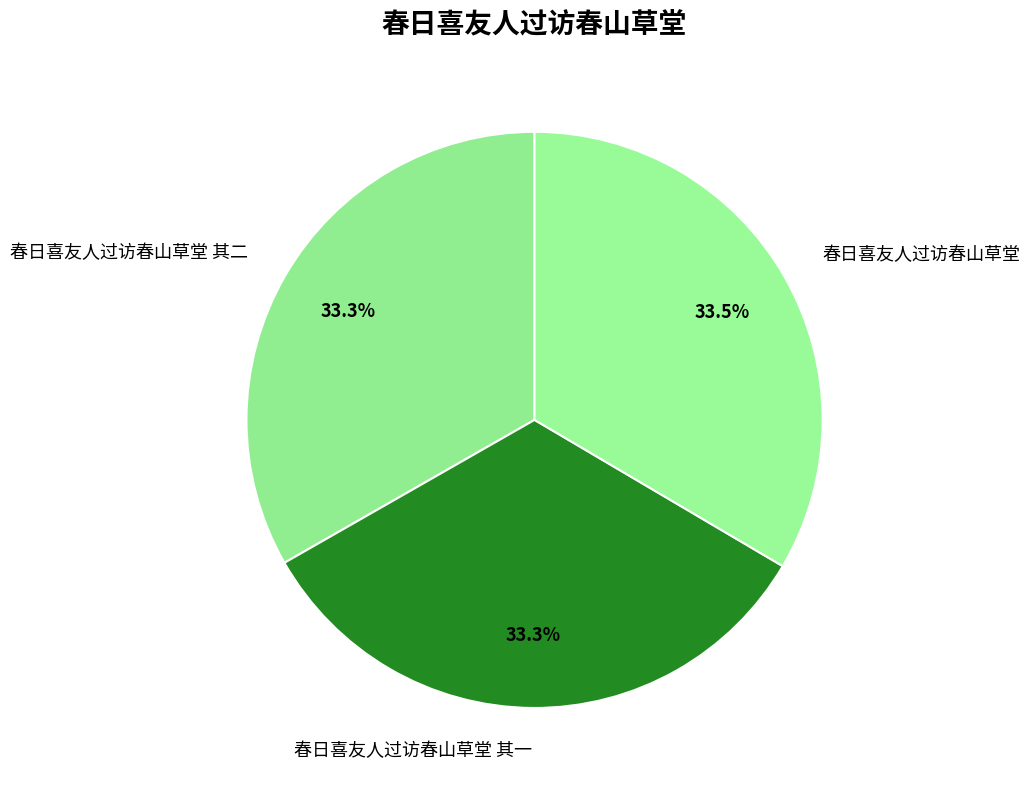

Approximately how many times larger is the value at 春日喜友人过访春山草堂 compared to 春日喜友人过访春山草堂 其二?

1.0